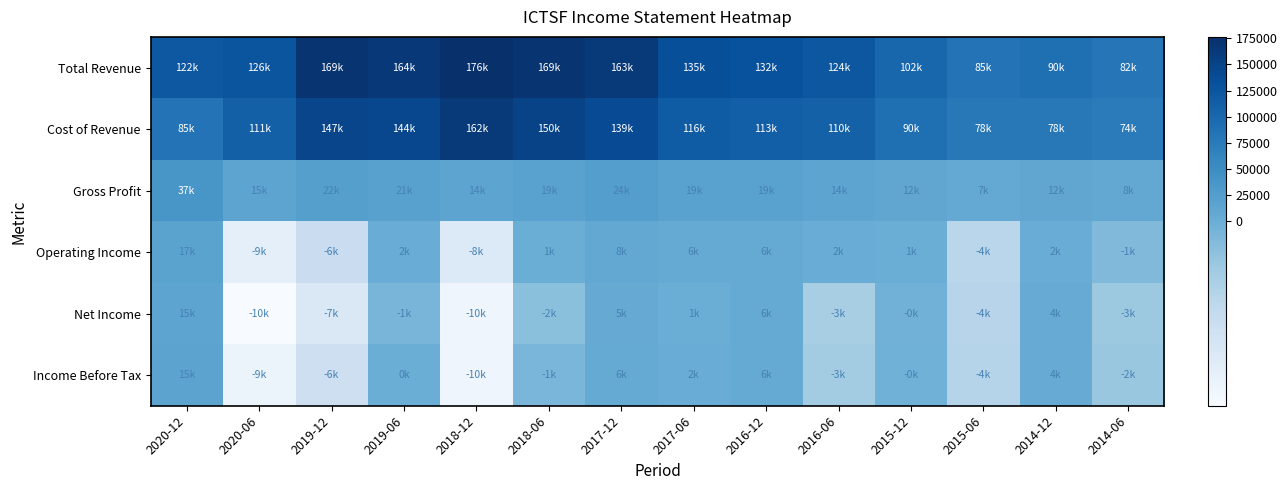

Count the number of categories in the chart.

14